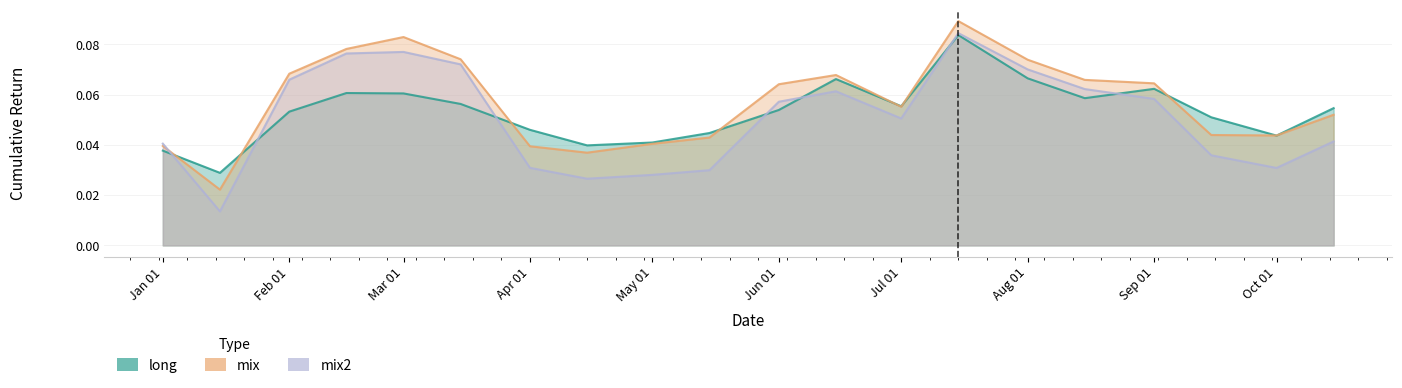

True or false: mix and mix2 intersect in this chart.

True